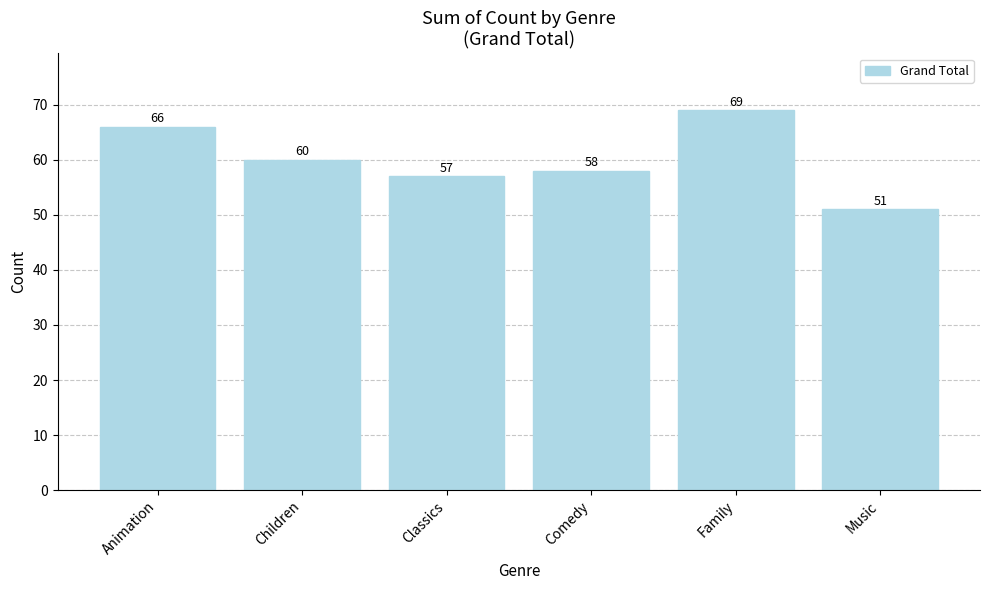

What is the label of the 6th bar from the right?

Animation